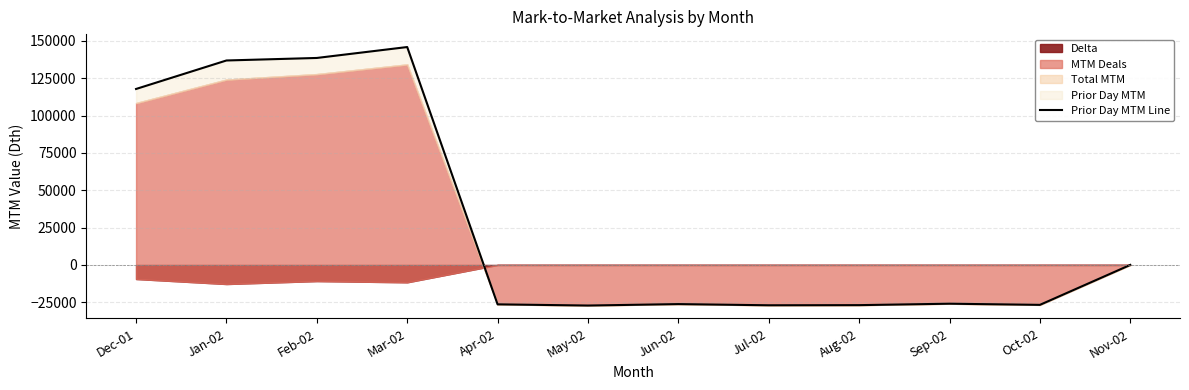

What position from the left is Dec-01?

1